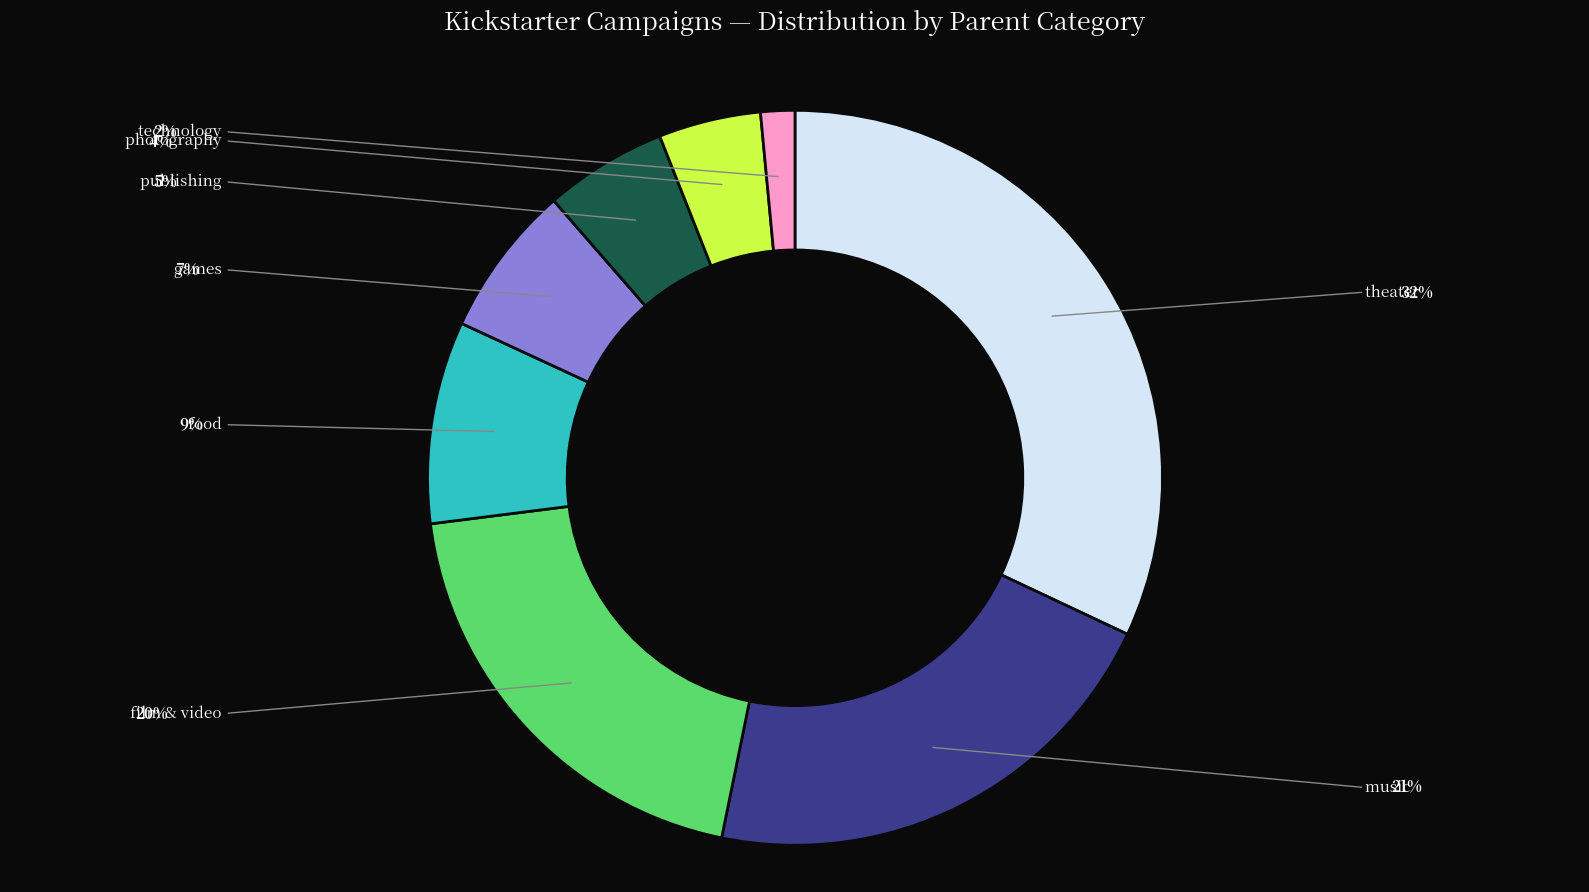

Which category has the smallest portion of the pie?

technology